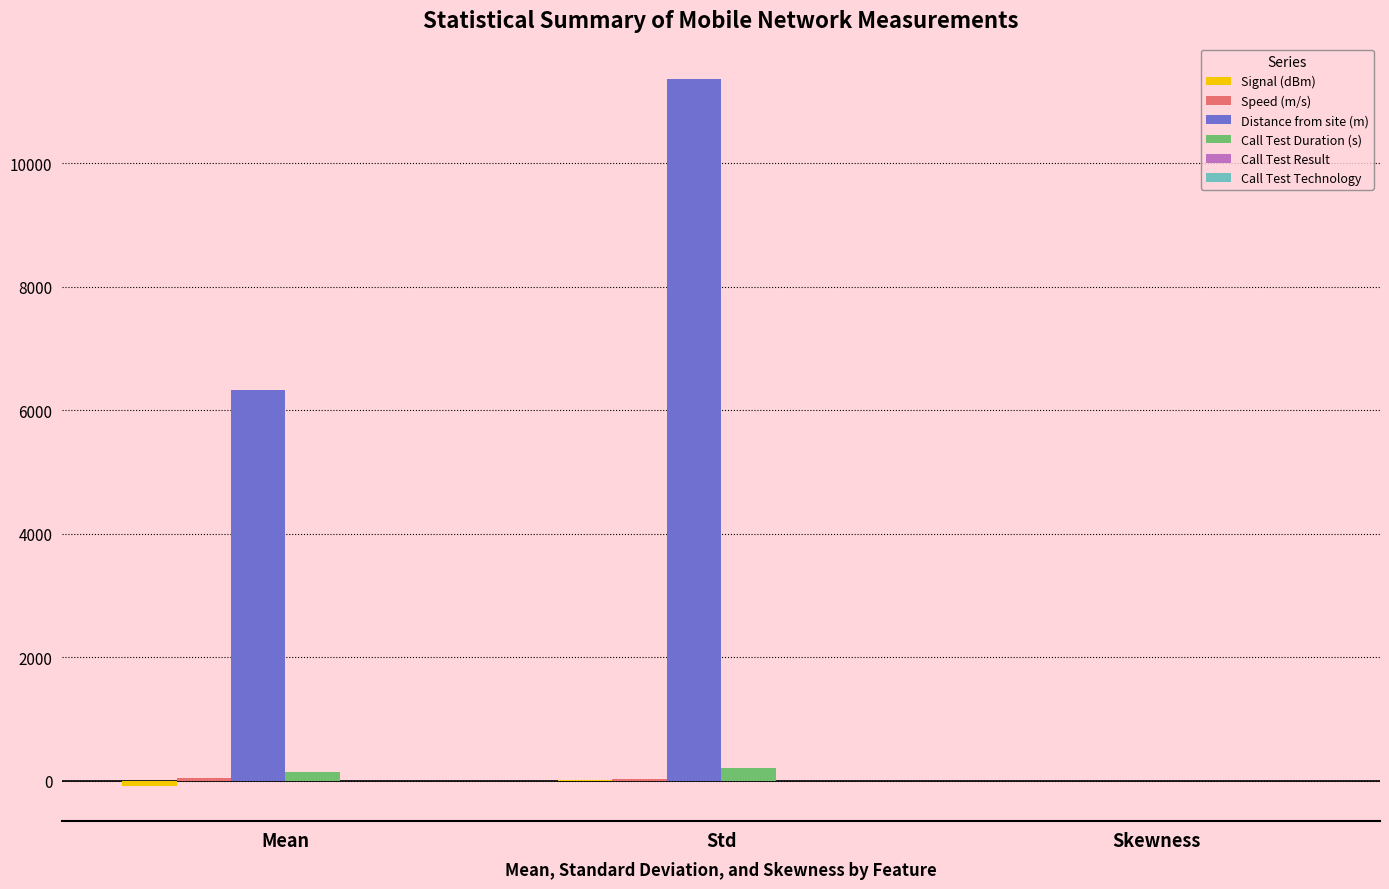

Which series has the largest total across all categories?

Distance from site (m)